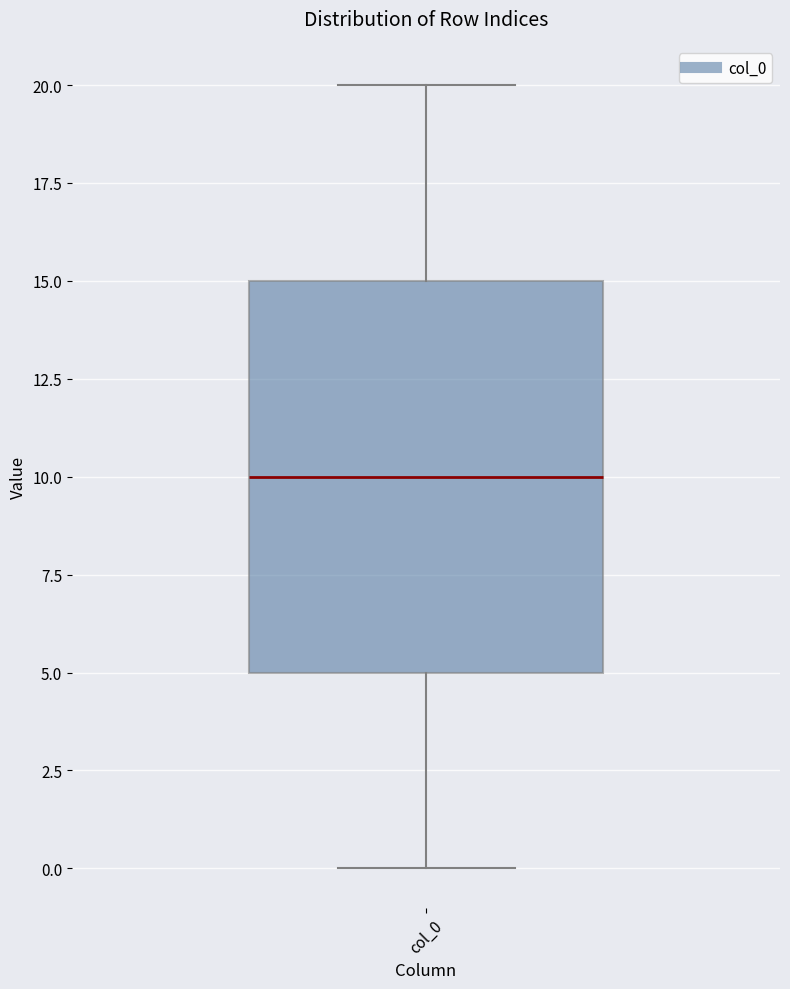

Where does the median line of the box for col_0 sit on the y-axis? The values are not printed on the chart, so give them approximately, as read against the axis.

10